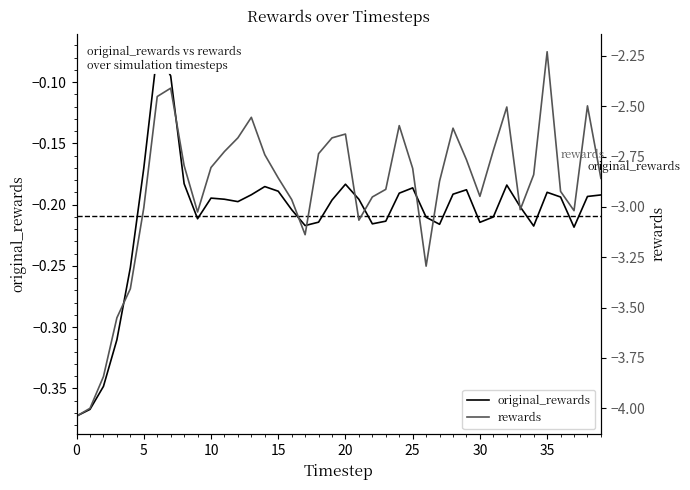

Does the chart have visible grid lines?

No